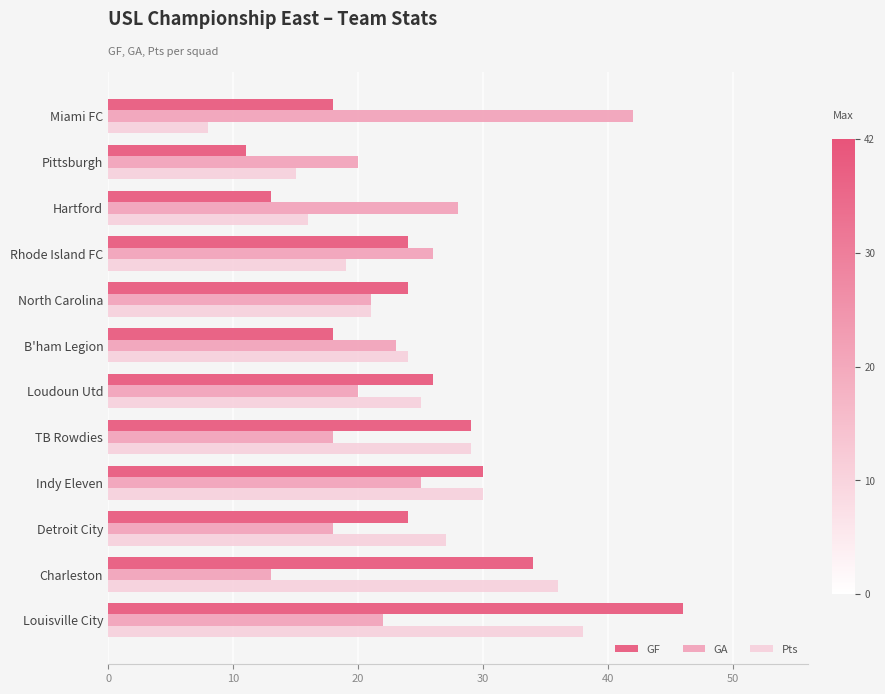

Is it true that GA equals 42 at Miami FC?

True